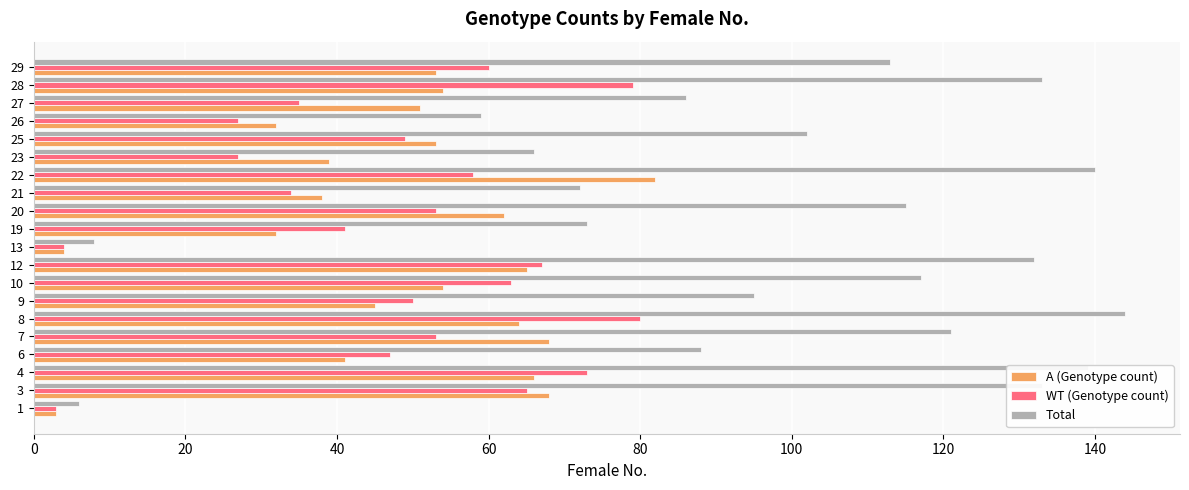

Is it true that A (Genotype count) equals 73 at 6?

False